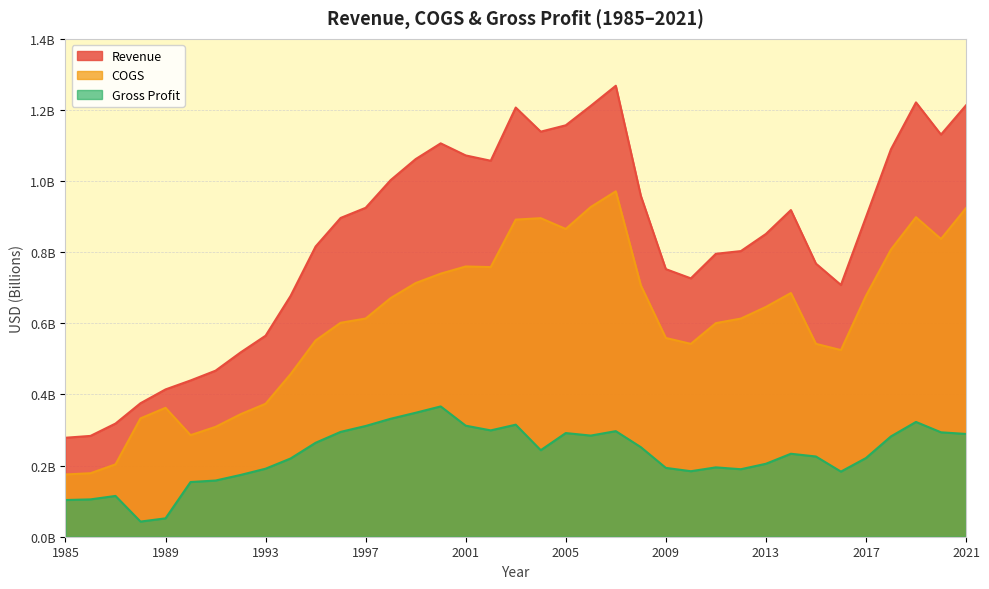

Rank the categories by Gross Profit value from lowest to highest.

1988, 1989, 1985, 1986, 1987, 1990, 1991, 1992, 2016, 2010, 2012, 1993, 2009, 2011, 2013, 1994, 2017, 2015, 2014, 2004, 2008, 1995, 2018, 2006, 2021, 2005, 2020, 1996, 2007, 2002, 1997, 2001, 2003, 2019, 1998, 1999, 2000